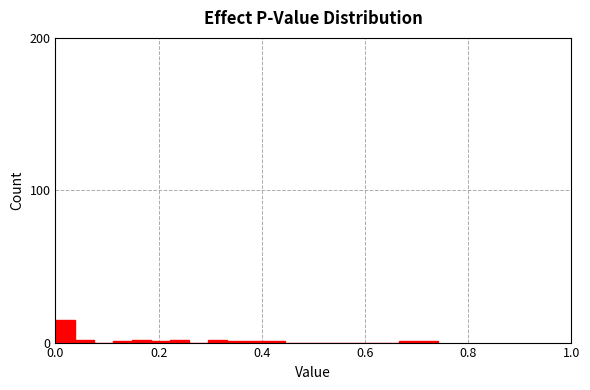

Read against the x-axis, roughly where is the centre of the tallest bar?

0.02